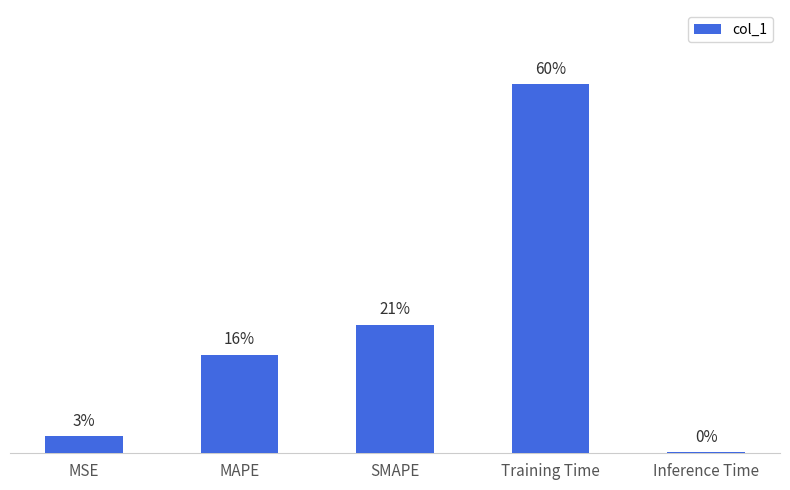

True or false: the data shows 1.7 at Training Time.

True